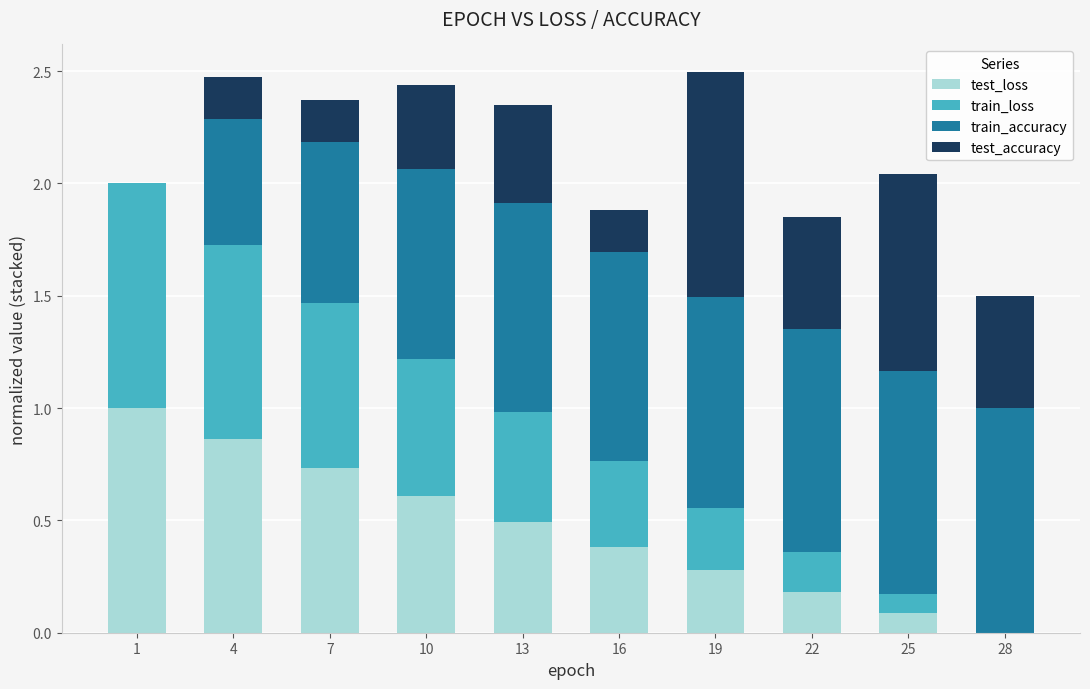

True or false: test_loss has a value of 0.0 at 28.

True